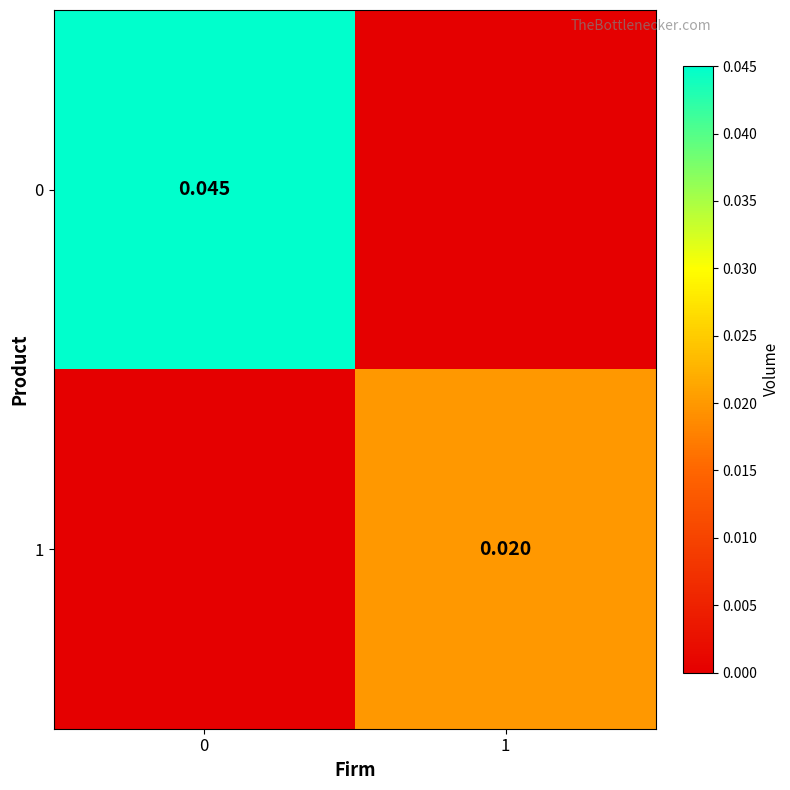

At how many categories does at least one series exceed 0?

2